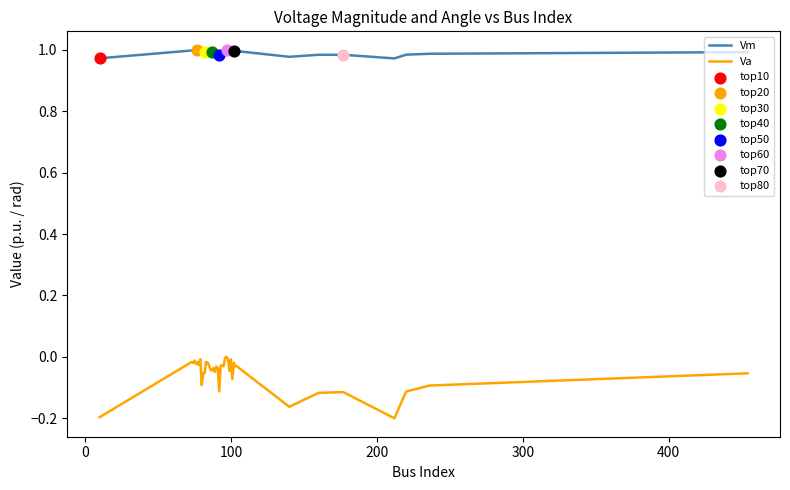

Which series has the largest range (max minus min)?

Va